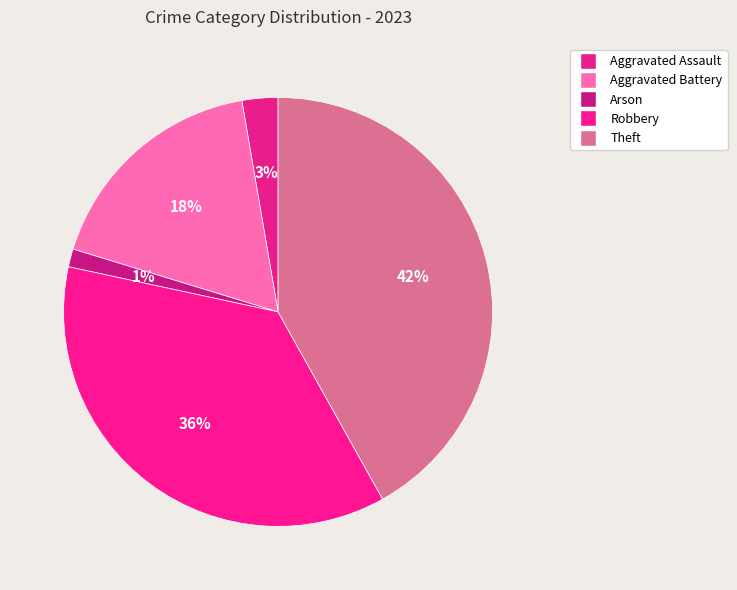

How many segments does this pie chart have?

5